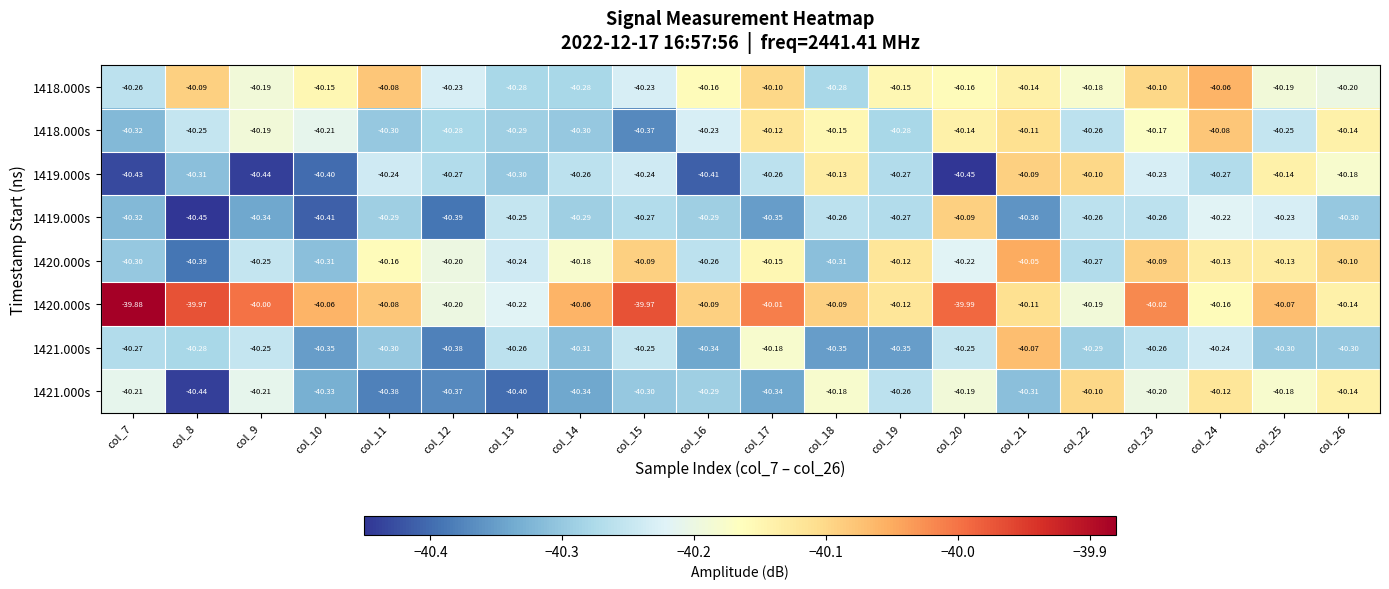

What is the total value across all series at col_10?

-322.2